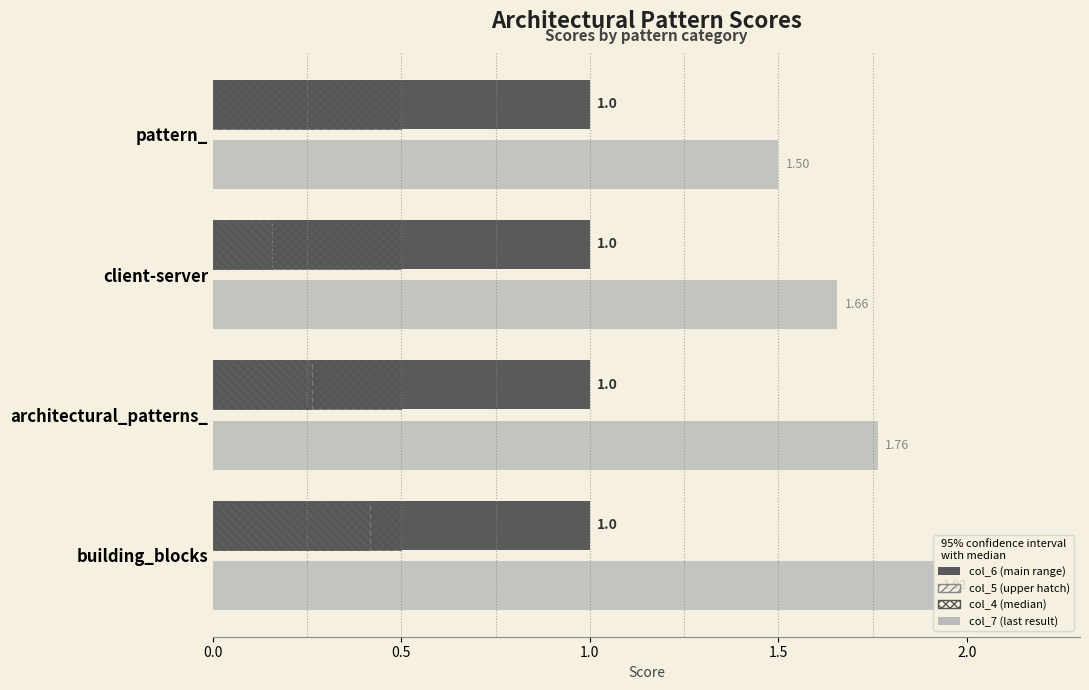

How many categories are shown in the chart?

4